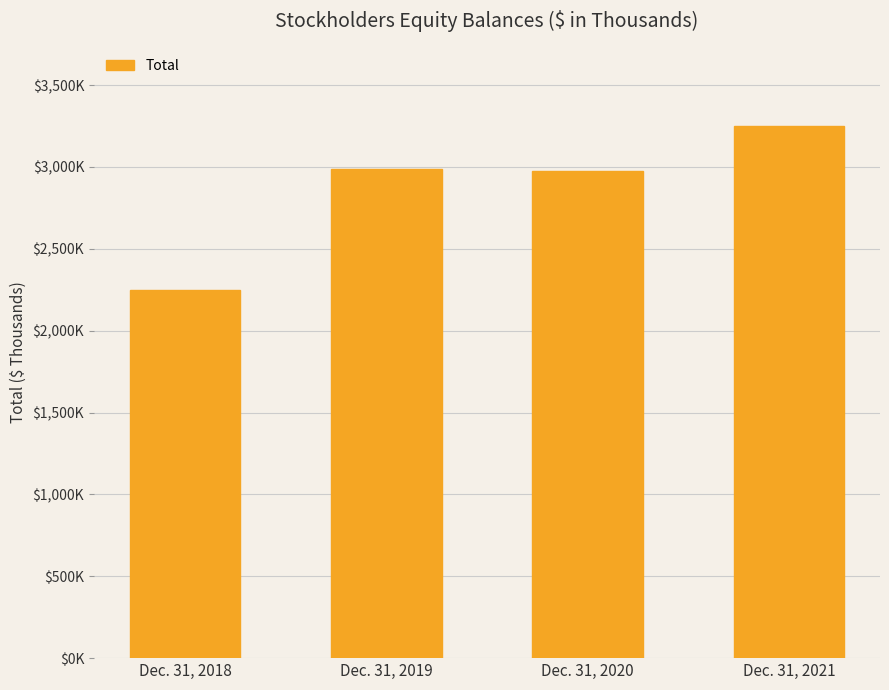

What value does the data have at Dec. 31, 2018?

2246434